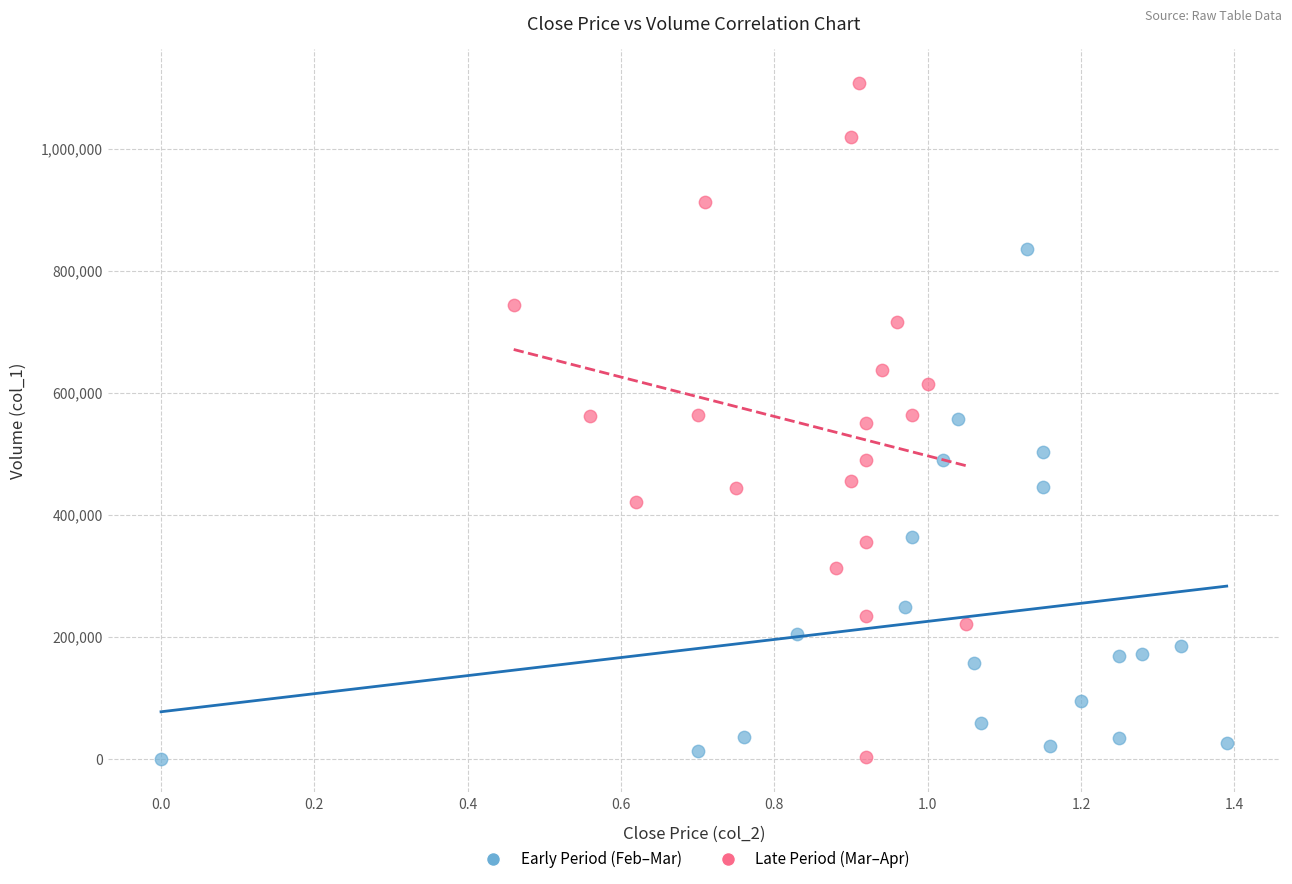

What are all the series names shown in the legend?

Early Period (Feb–Mar), Late Period (Mar–Apr)